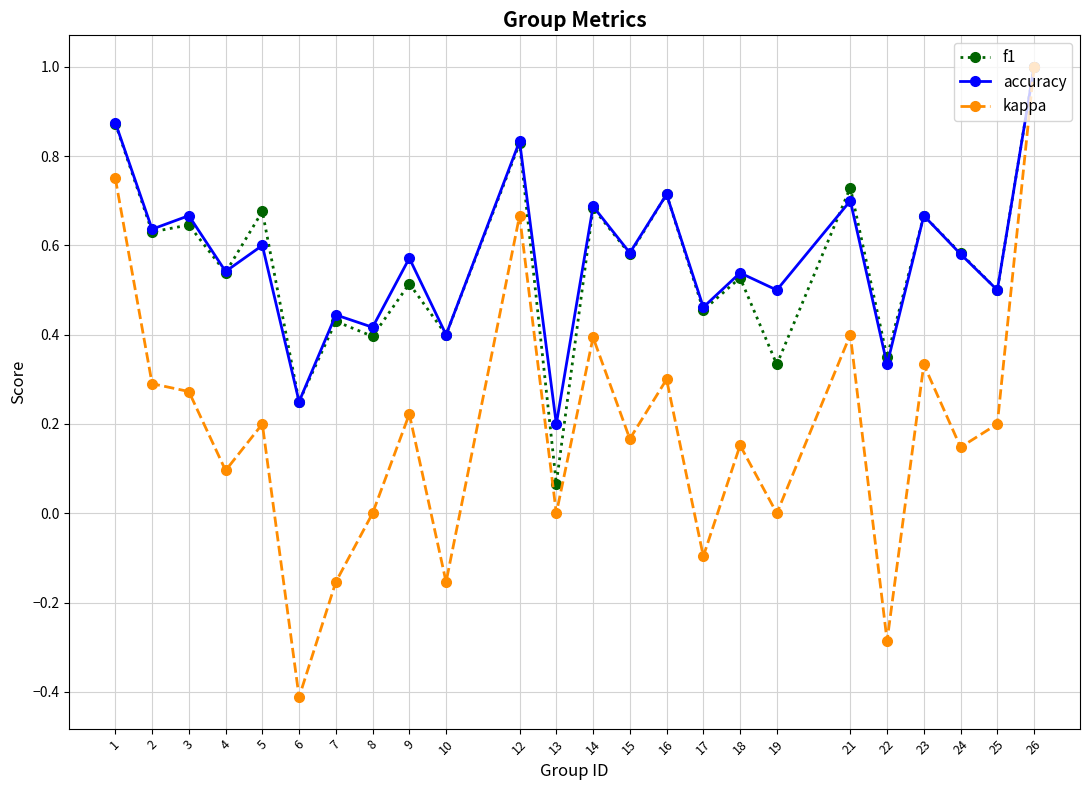

Is the value of accuracy at 8 greater than the value of f1 at 3?

No